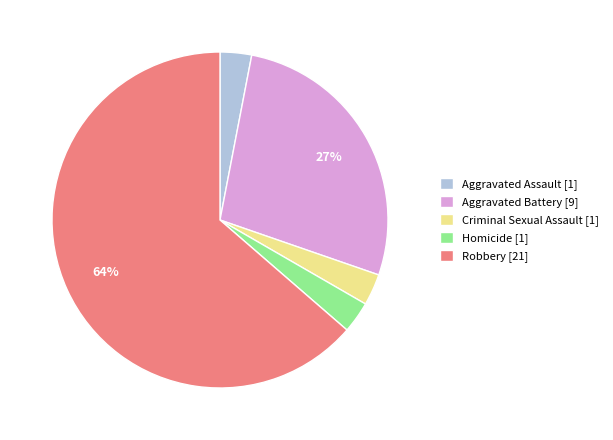

To the nearest percent, what percentage of the pie is Robbery?

64%